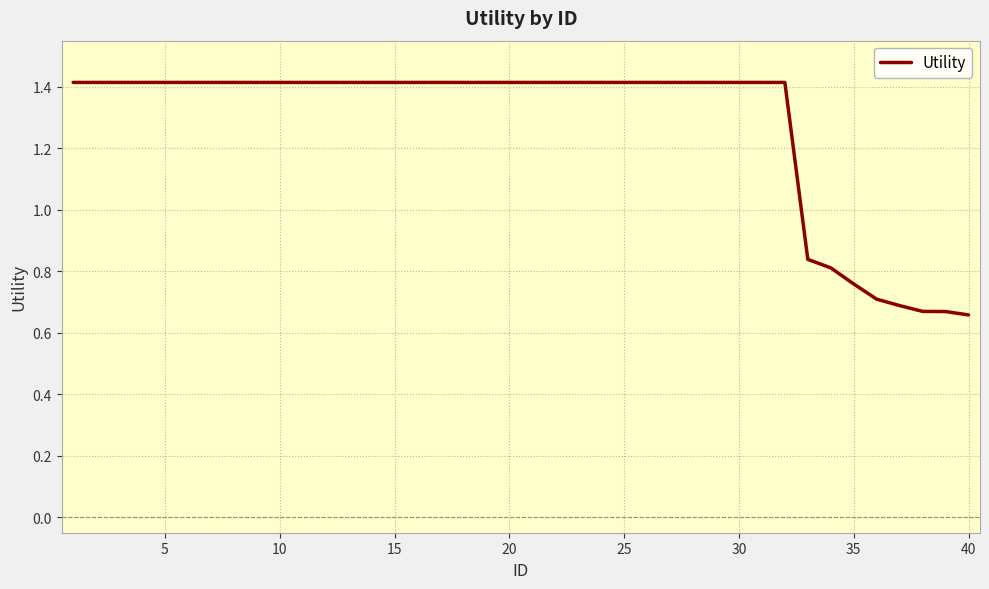

What is the maximum value shown in the chart?

1.4